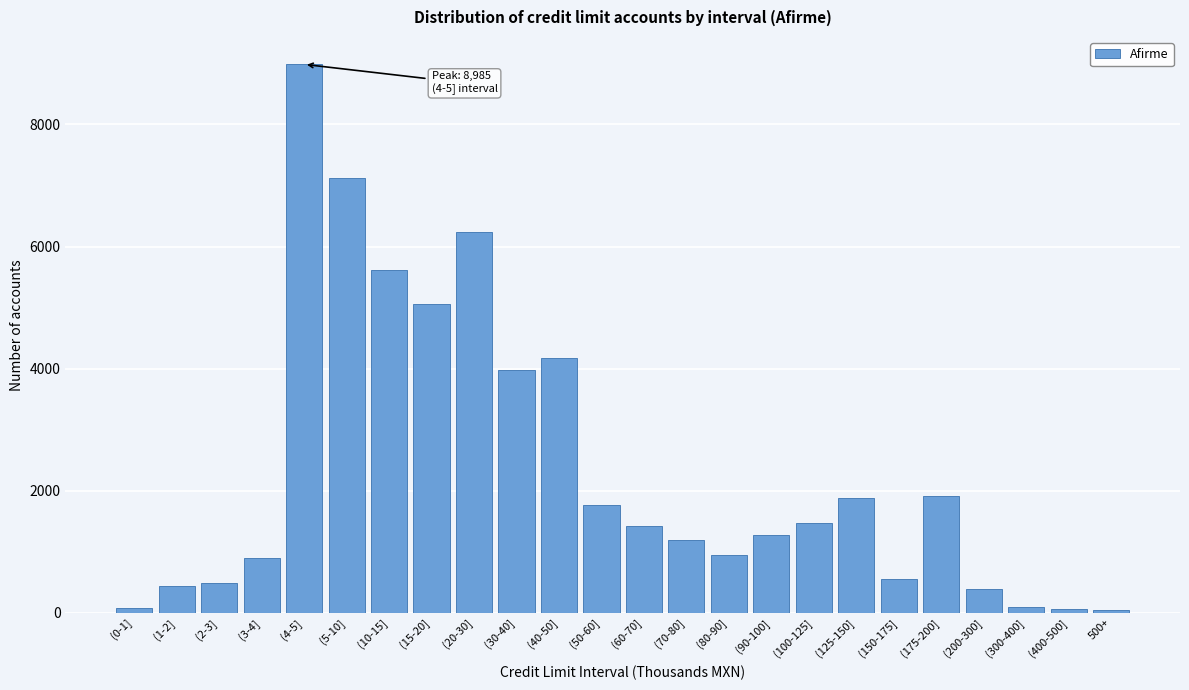

What is the difference between the maximum and minimum values?

8935